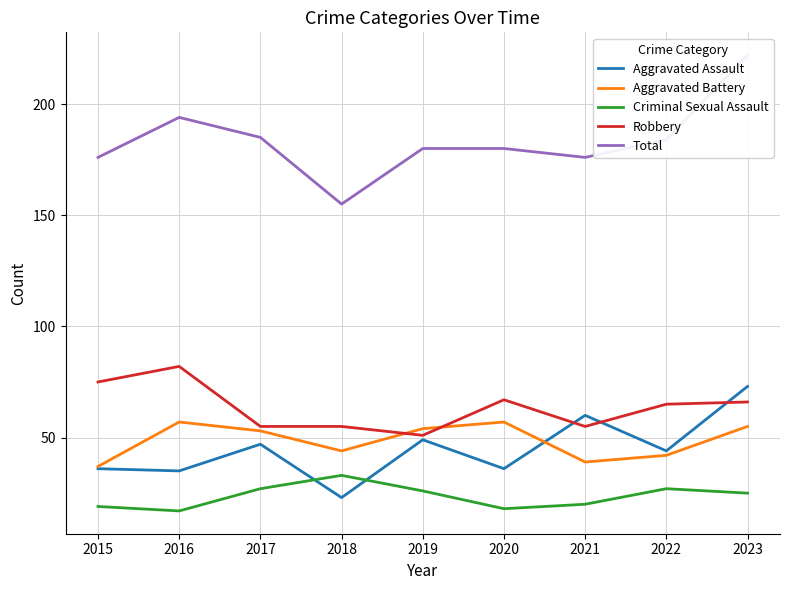

How many values in the Aggravated Battery series exceed 53?

4